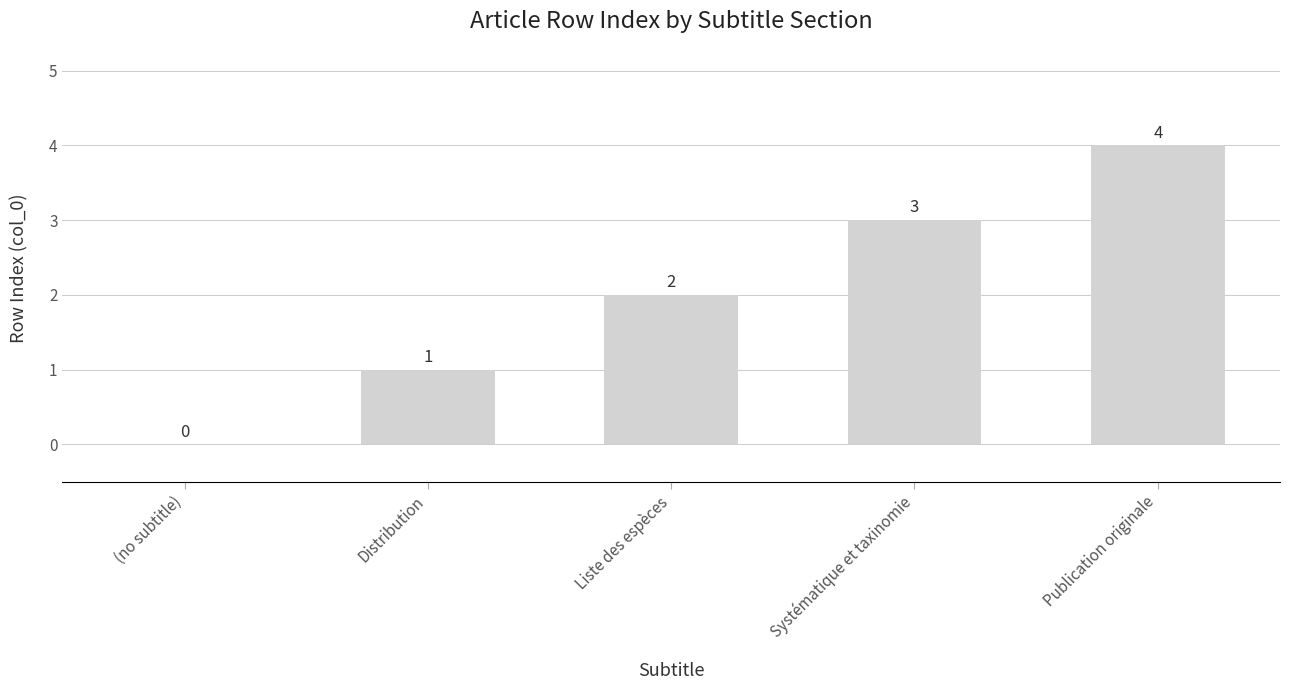

Which category has the highest value across all series?

Publication originale